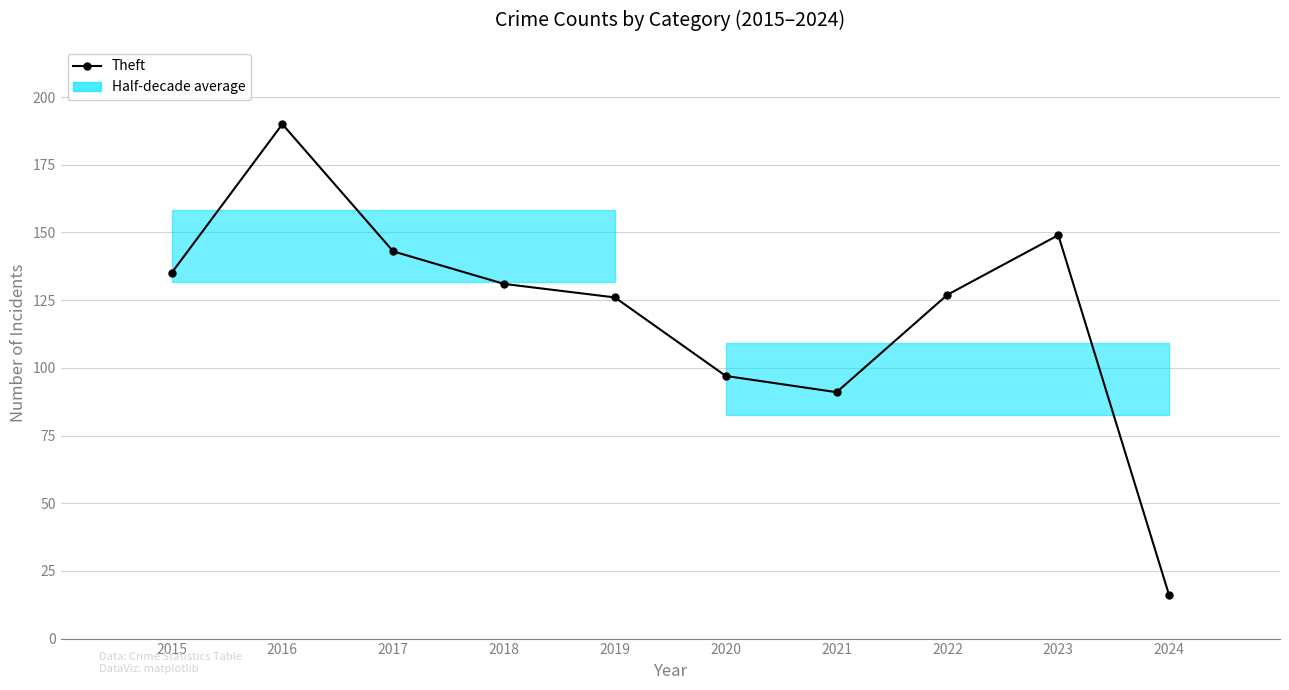

How many interior local peaks (higher than both neighbors) does the data have?

2